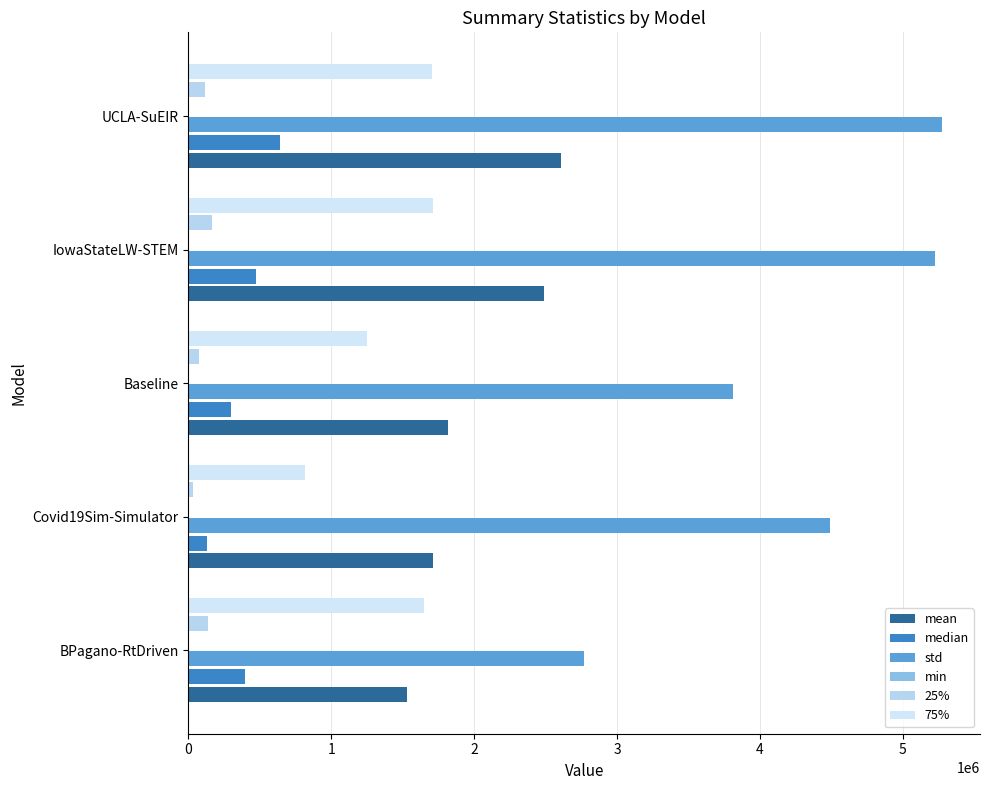

What is the difference between the maximum and minimum values in the min series?

1200.0